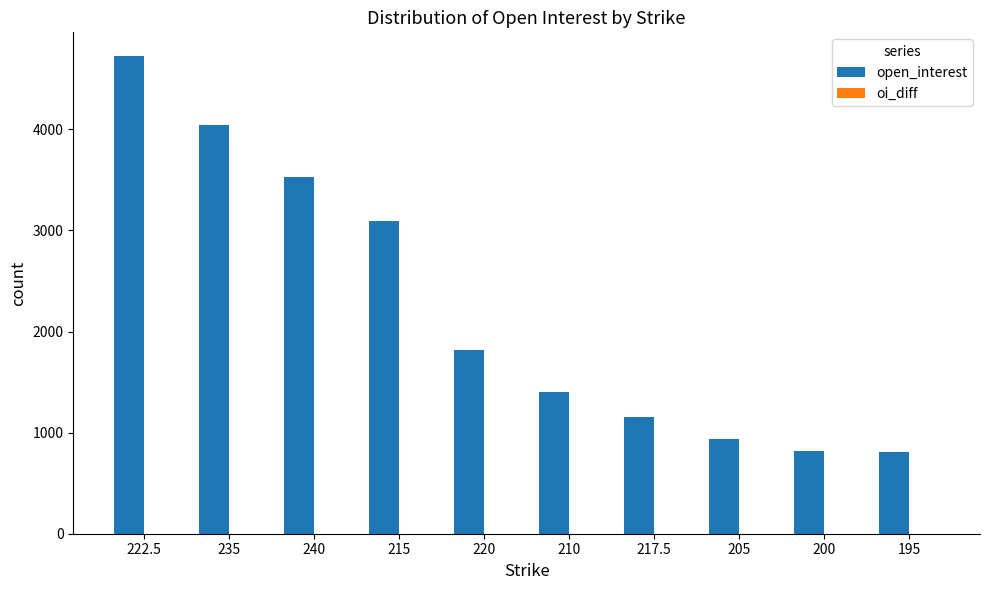

Are the bars horizontal?

No